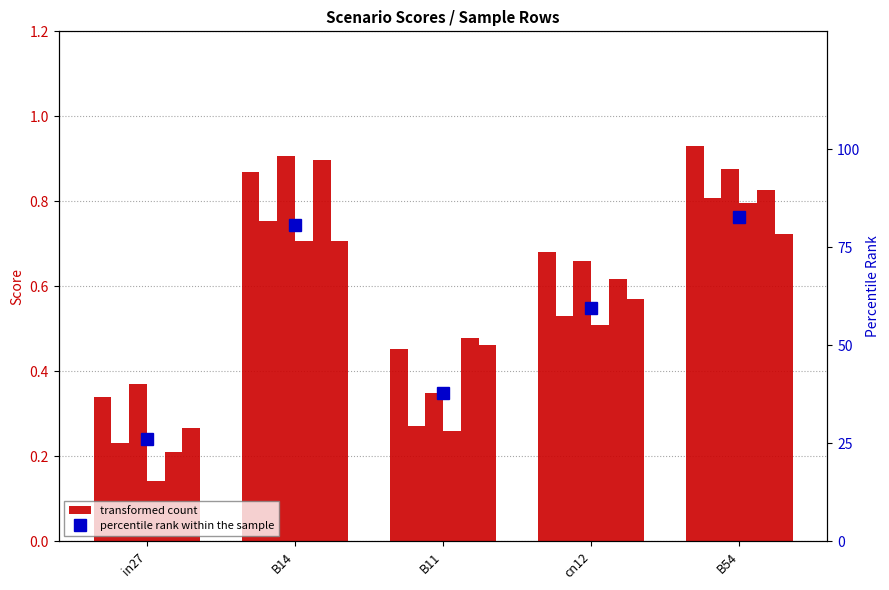

Reading right to left, what are all the values shown in this chart?

job318_scenario0_592: B54=0.9	cn12=0.7	B11=0.5	B14=0.9	in27=0.3
job334_scenario0_620: B54=0.8	cn12=0.5	B11=0.3	B14=0.8	in27=0.2
job335_scenario2_624: B54=0.9	cn12=0.7	B11=0.3	B14=0.9	in27=0.4
job336_scenario0_625: B54=0.8	cn12=0.5	B11=0.3	B14=0.7	in27=0.1
job338_scenario1_628: B54=0.8	cn12=0.6	B11=0.5	B14=0.9	in27=0.2
job339_scenario1_629: B54=0.7	cn12=0.6	B11=0.5	B14=0.7	in27=0.3